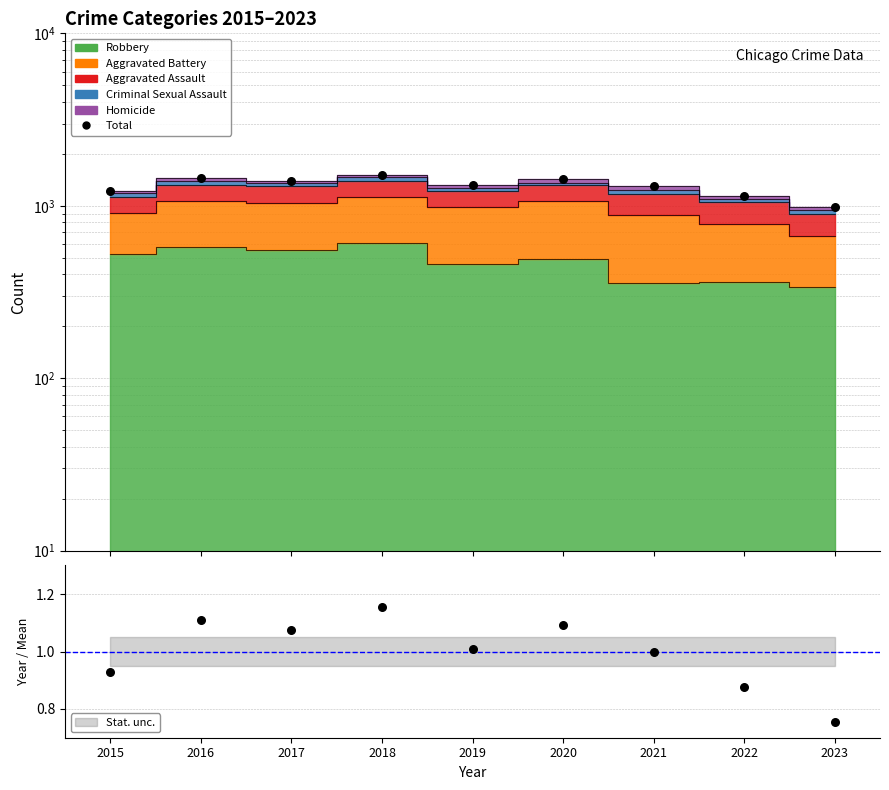

What is the ratio of the value at 2022 to the value at 2020?

0.8